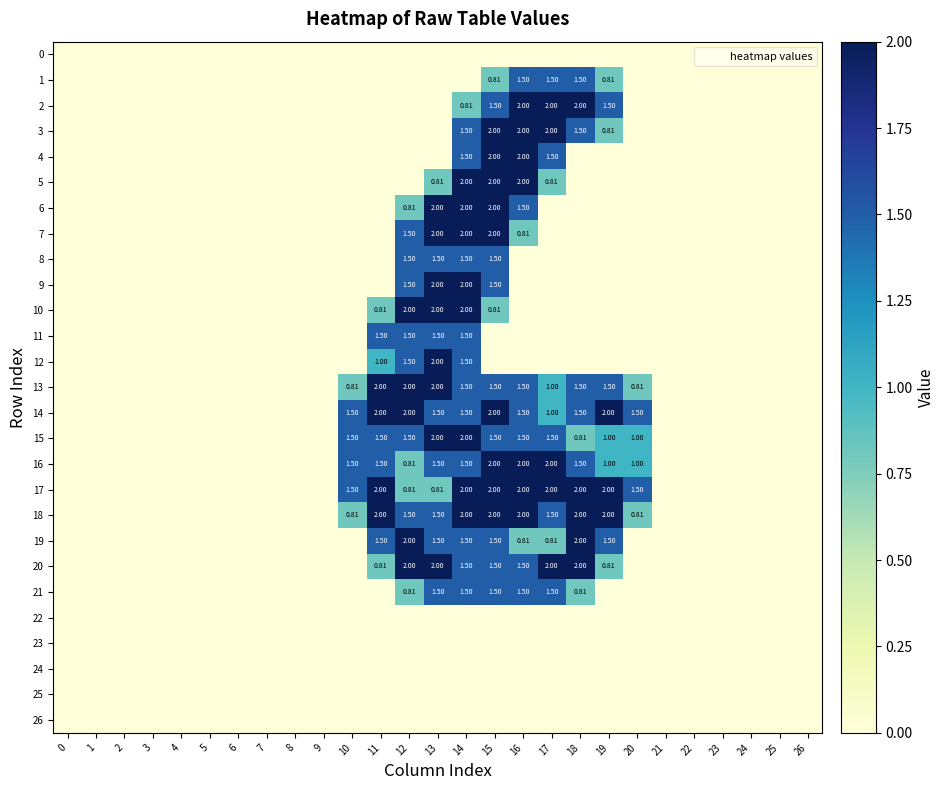

Which series has the largest total across all categories?

17